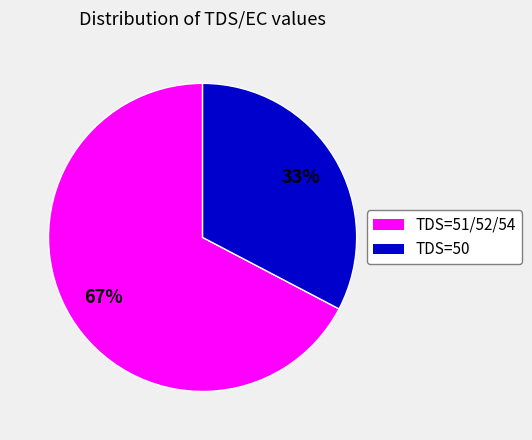

To the nearest percent, what is the average slice percentage?

50%